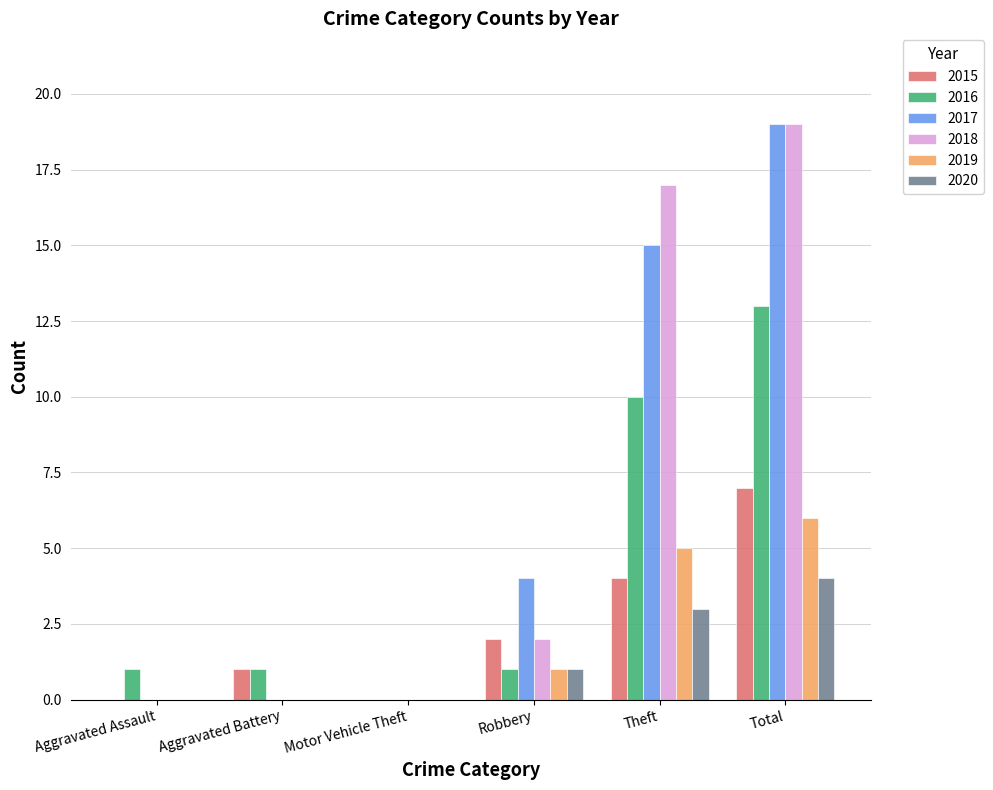

The 2018 series shows 30 at Theft. True or false?

False